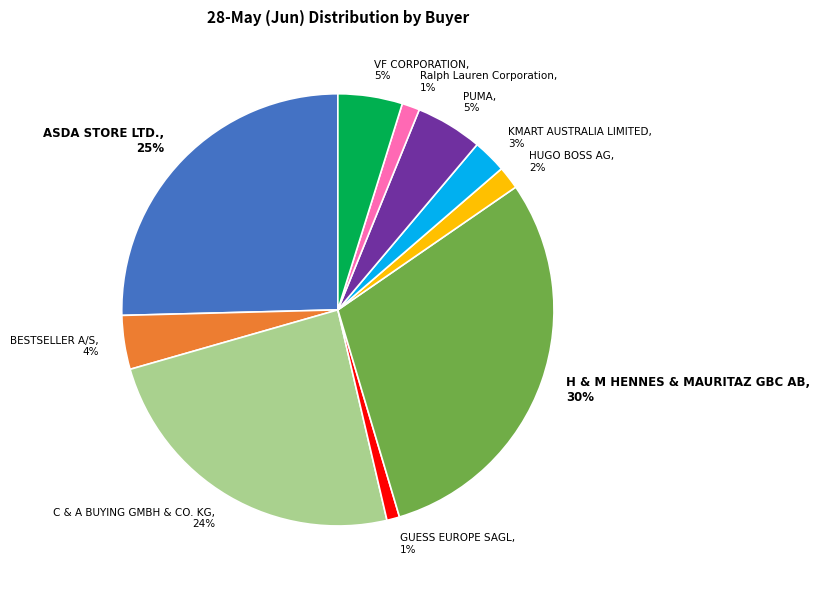

Does H & M HENNES & MAURITAZ GBC AB represent more than half of the total?

No